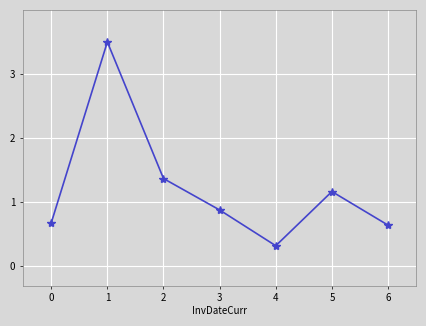

True or false: the data shows 1.4 at 2.

True